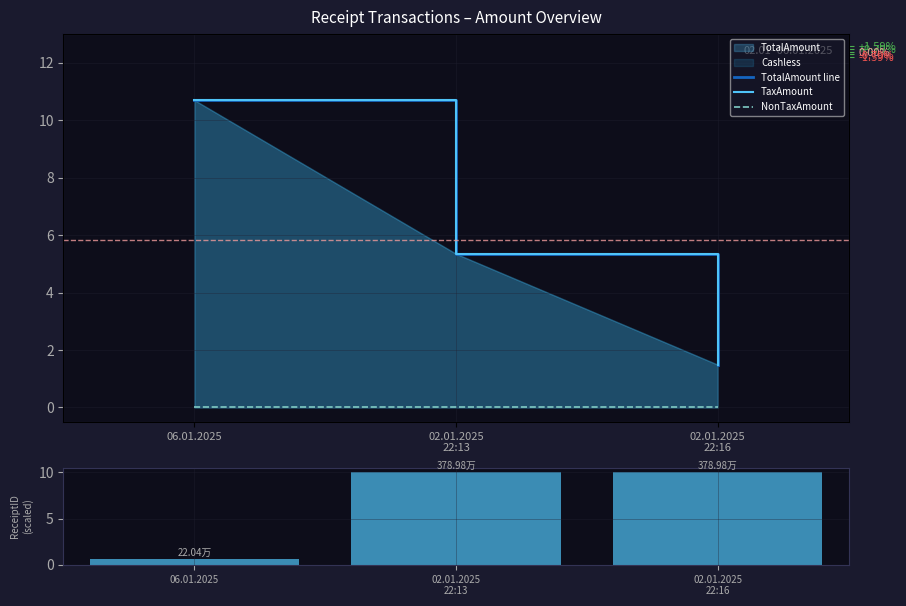

Which series changed the most between 02.01.2025
22:13 and 02.01.2025
22:16?

TotalAmount line